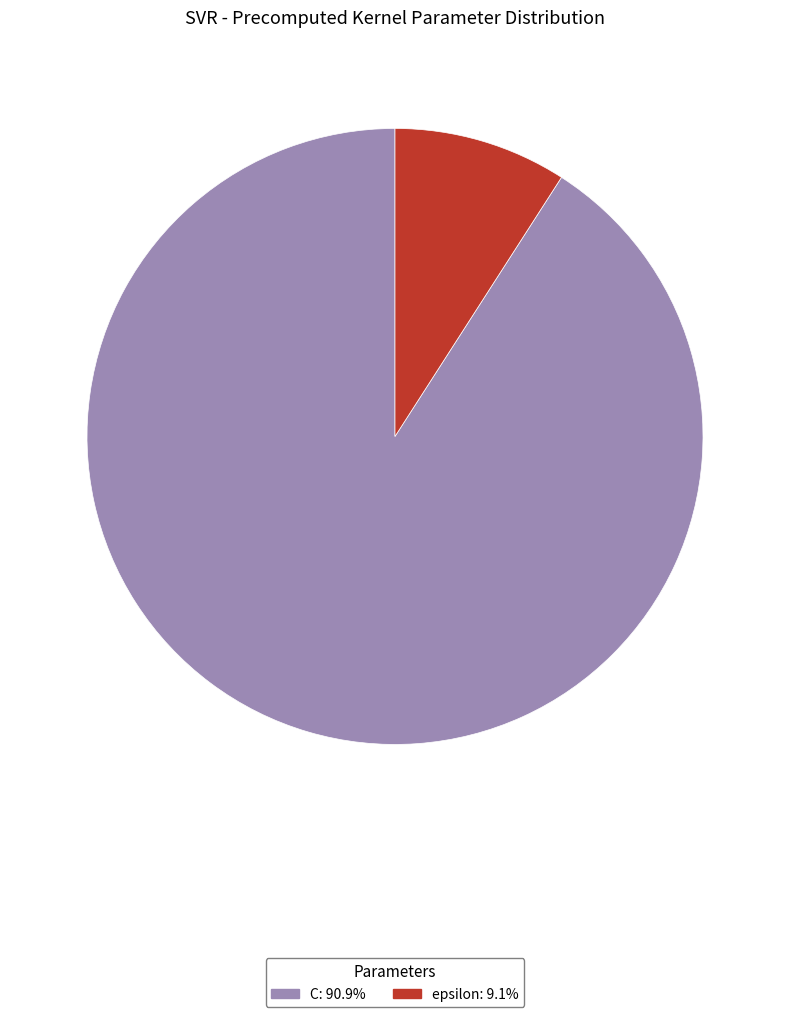

Between epsilon and C, which is larger?

C